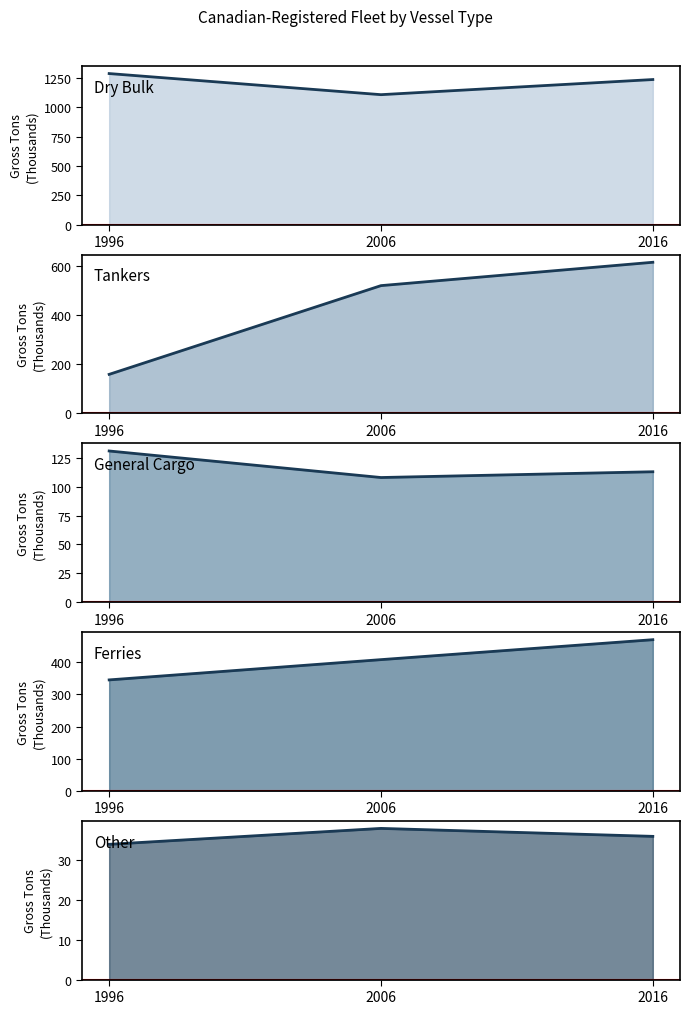

Which has a higher value, 2016 or 1996?

1996